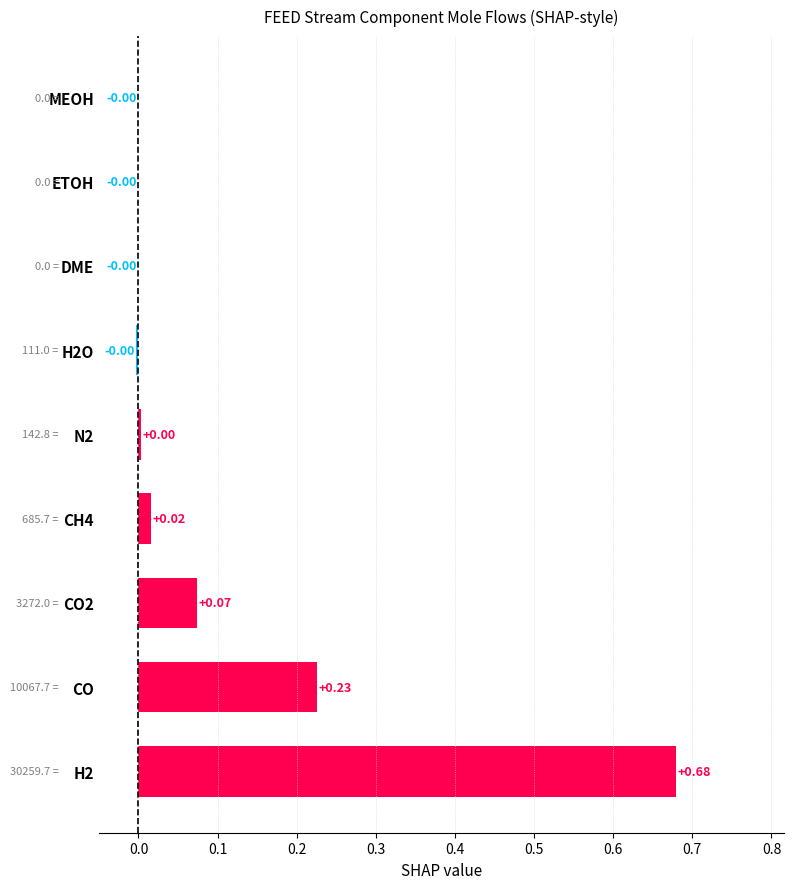

Are the bars horizontal?

Yes